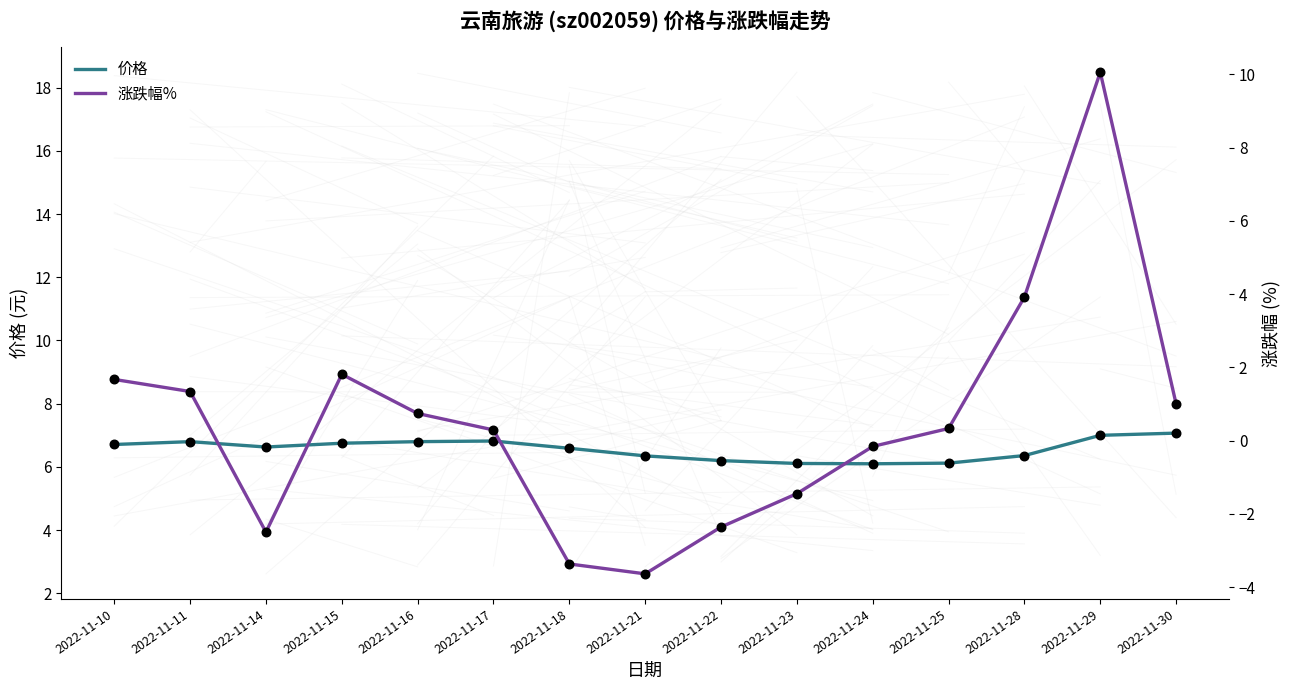

What is the total value across all series at 2022-11-17?

7.1